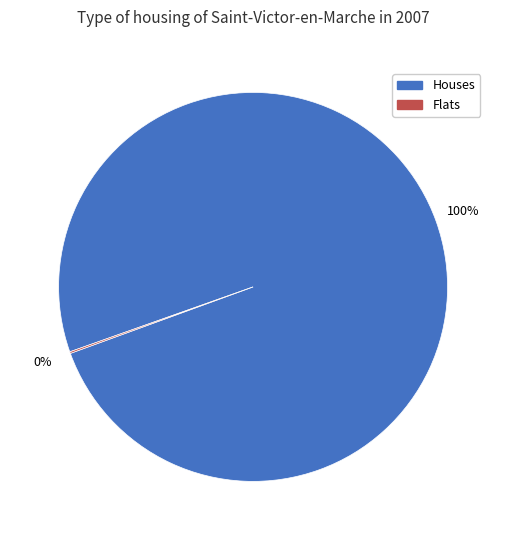

Is there any slice that represents more than half of the pie?

Yes